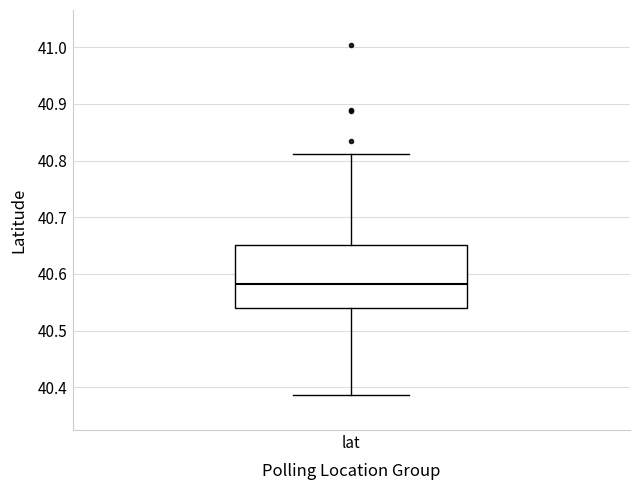

Transcribe this box plot: give where the median line is, the range the box spans, and where the two whiskers end, as read against the y-axis. The values are not printed on the chart, so give them approximately, as read against the axis.

median 40.58, box 40.54 to 40.65, whiskers 40.39 to 40.81